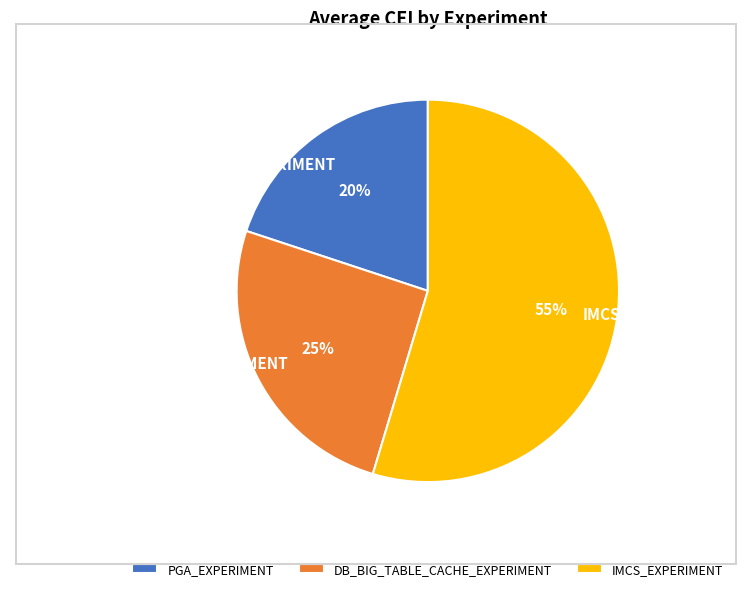

To the nearest percent, what portion does IMCS_EXPERIMENT represent?

55%